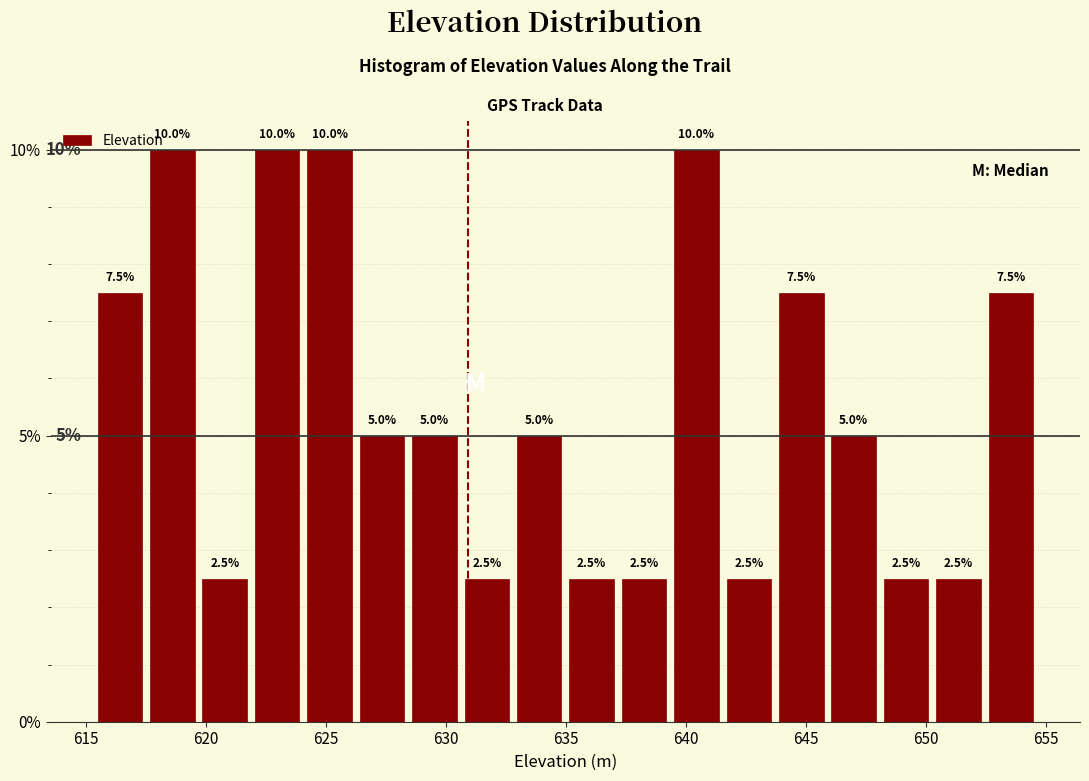

Reading left to right, list every bar in this chart as the range it spans on the x-axis followed by its height. The bar edges are not printed on the chart, so give them approximately, as read against the axis.

615.5 to 617.5: 7.5
617.5 to 619.5: 10.0
619.5 to 622.0: 2.5
622.0 to 624.0: 10.0
624.0 to 626.0: 10.0
626.0 to 628.5: 5.0
628.5 to 630.5: 5.0
630.5 to 633.0: 2.5
633.0 to 635.0: 5.0
635.0 to 637.0: 2.5
637.0 to 639.5: 2.5
639.5 to 641.5: 10.0
641.5 to 643.5: 2.5
643.5 to 646.0: 7.5
646.0 to 648.0: 5.0
648.0 to 650.5: 2.5
650.5 to 652.5: 2.5
652.5 to 654.5: 7.5